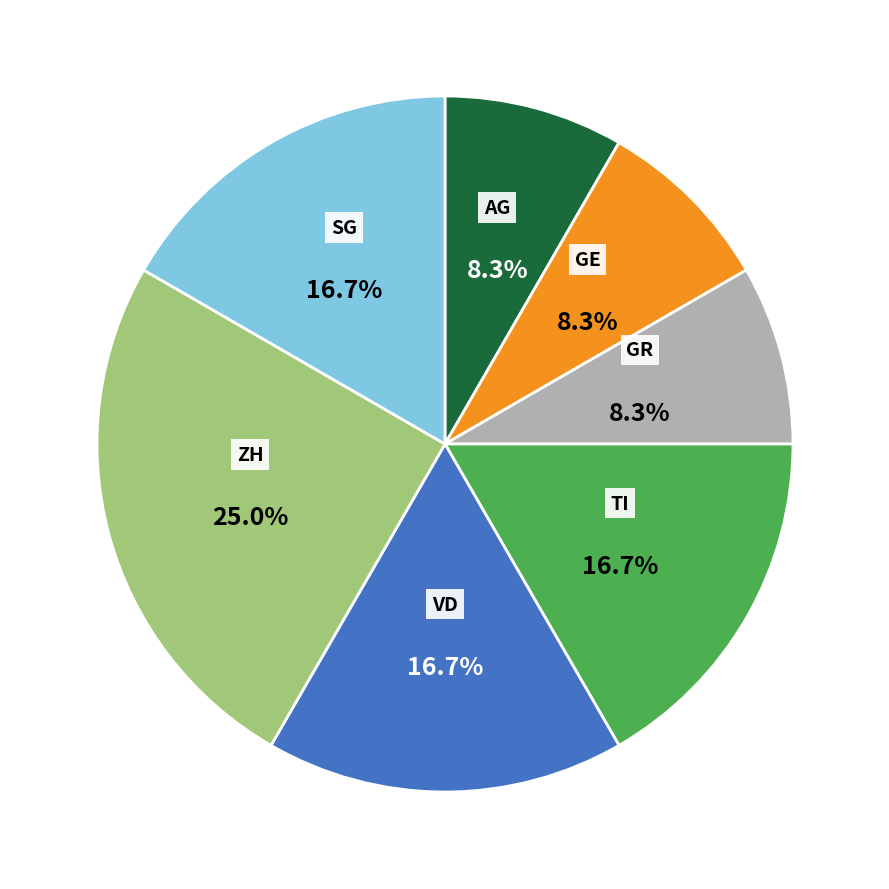

Which slice is the largest?

ZH